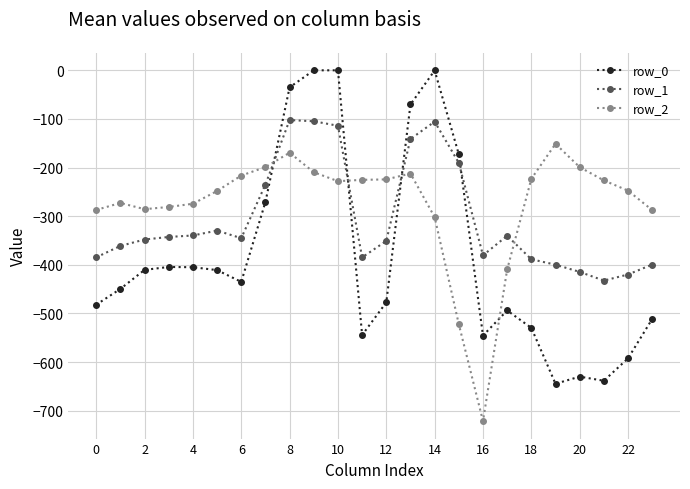

How many lines are shown in the chart?

3